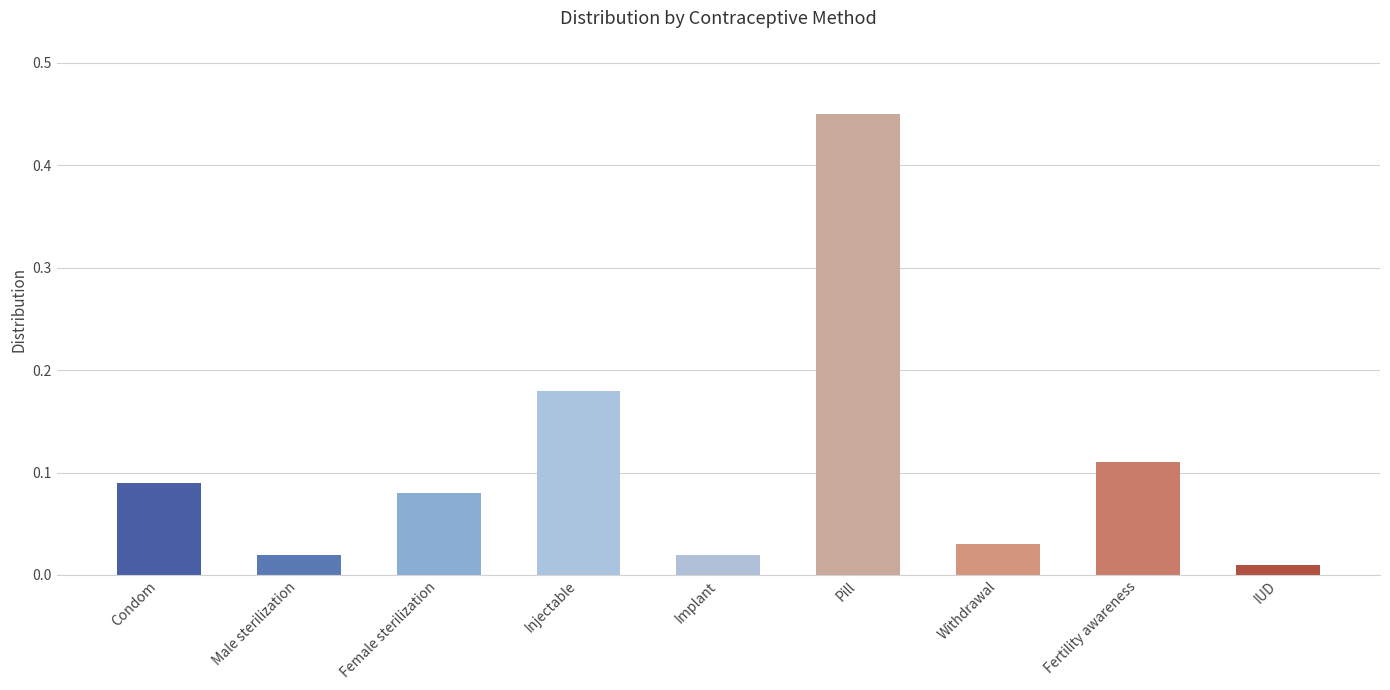

What is the difference between the maximum and second lowest values?

0.4